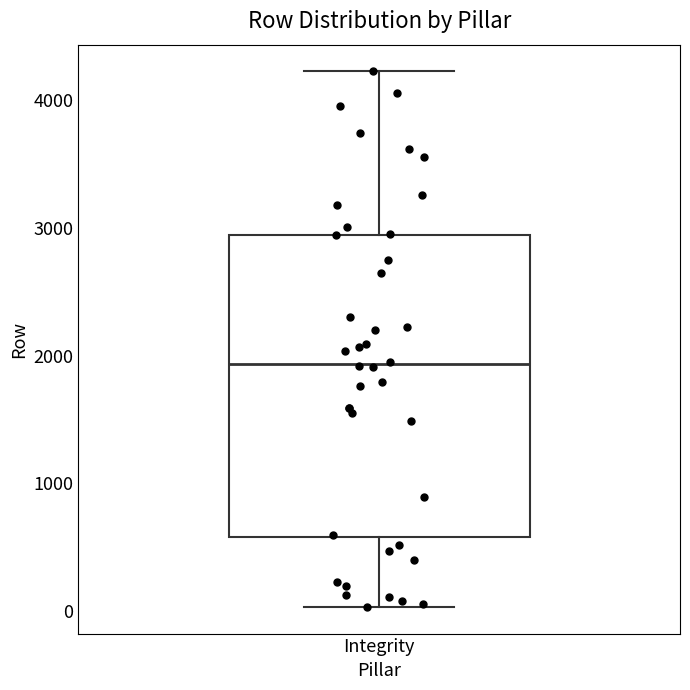

Read this box plot against the y-axis: the position of the median line, the range covered by the box, and the ends of both whiskers. The values are not printed on the chart, so give them approximately, as read against the axis.

median 1900, box 600 to 2900, whiskers 0 to 4200